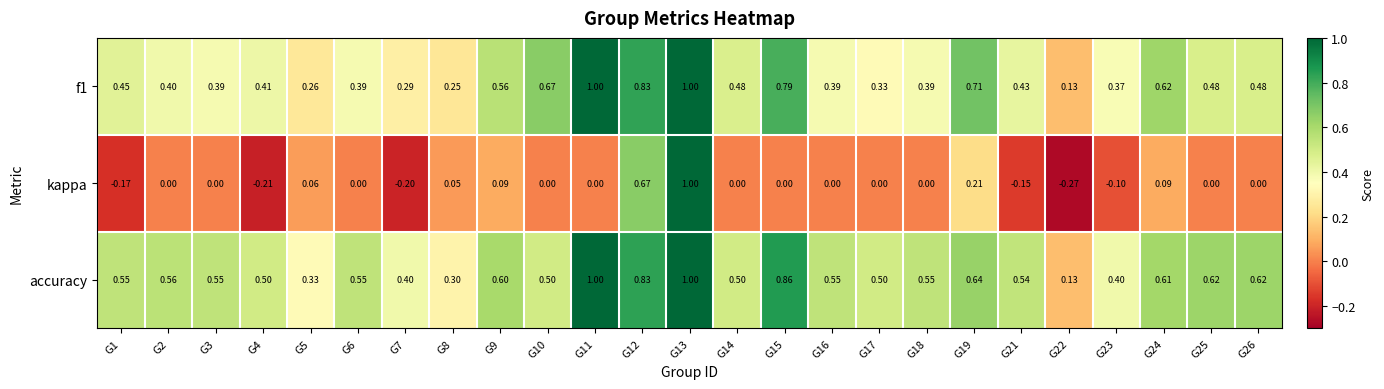

Which series has the widest spread of values?

kappa